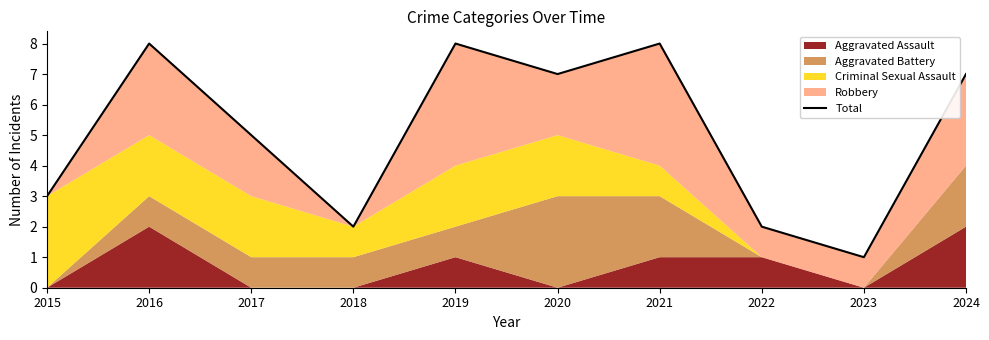

Is it true that the value at 2022 is 2?

True